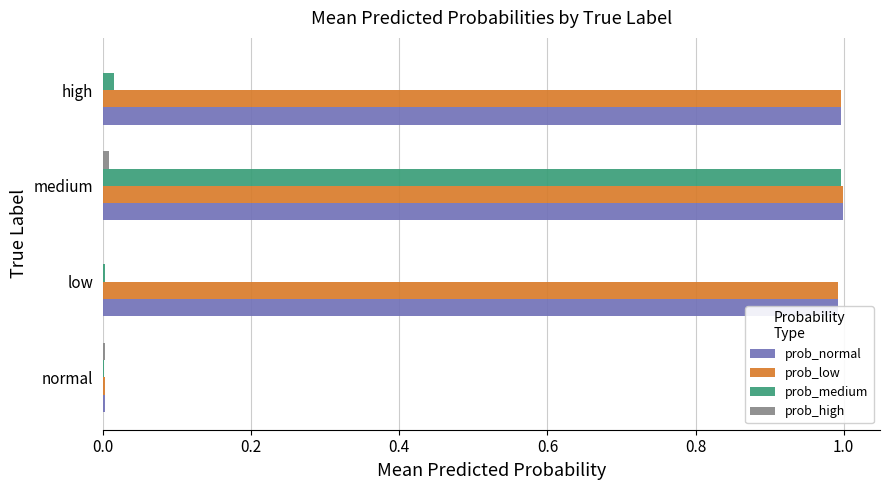

Between medium and high, which series saw the biggest shift?

prob_medium